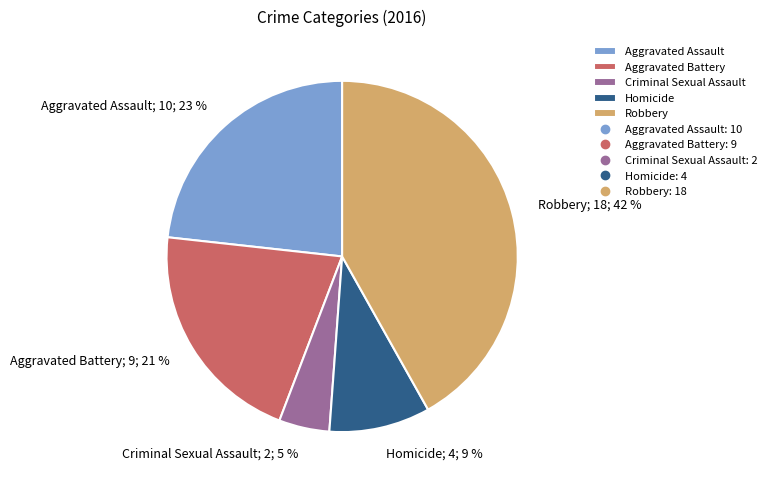

How many slices are in this pie chart?

5